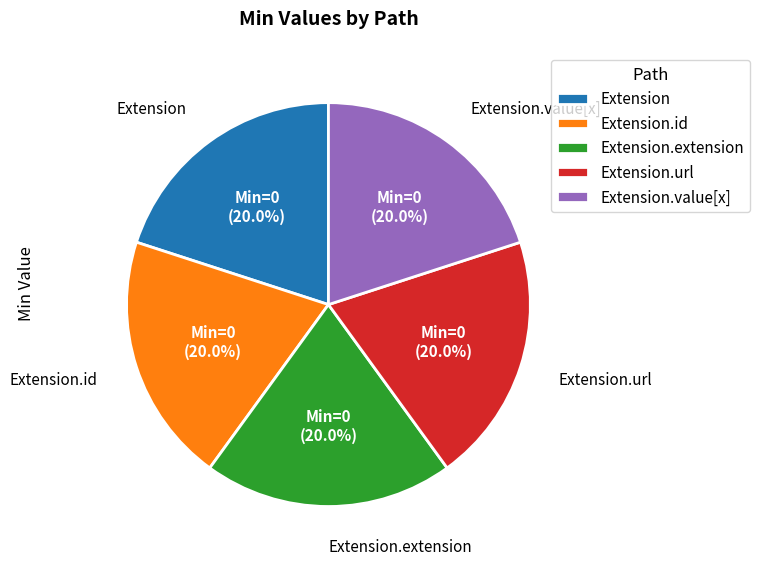

Does Extension.url account for over 50% of the chart?

No